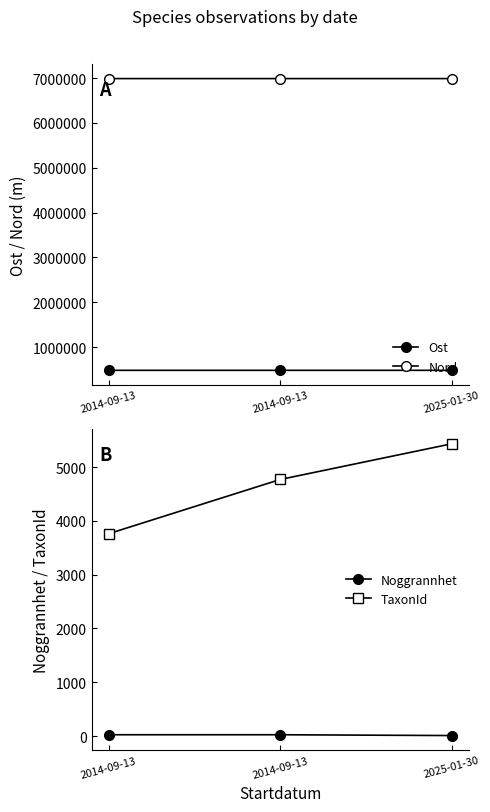

Reading left to right, transcribe all the data shown in this chart.

Ost: 483410.0	483410.0	483341.0
Nord: 6988788.0	6988788.0	6988771.0
Noggrannhet: 25.0	25.0	10.0
TaxonId: 3762.0	4769.0	5432.0